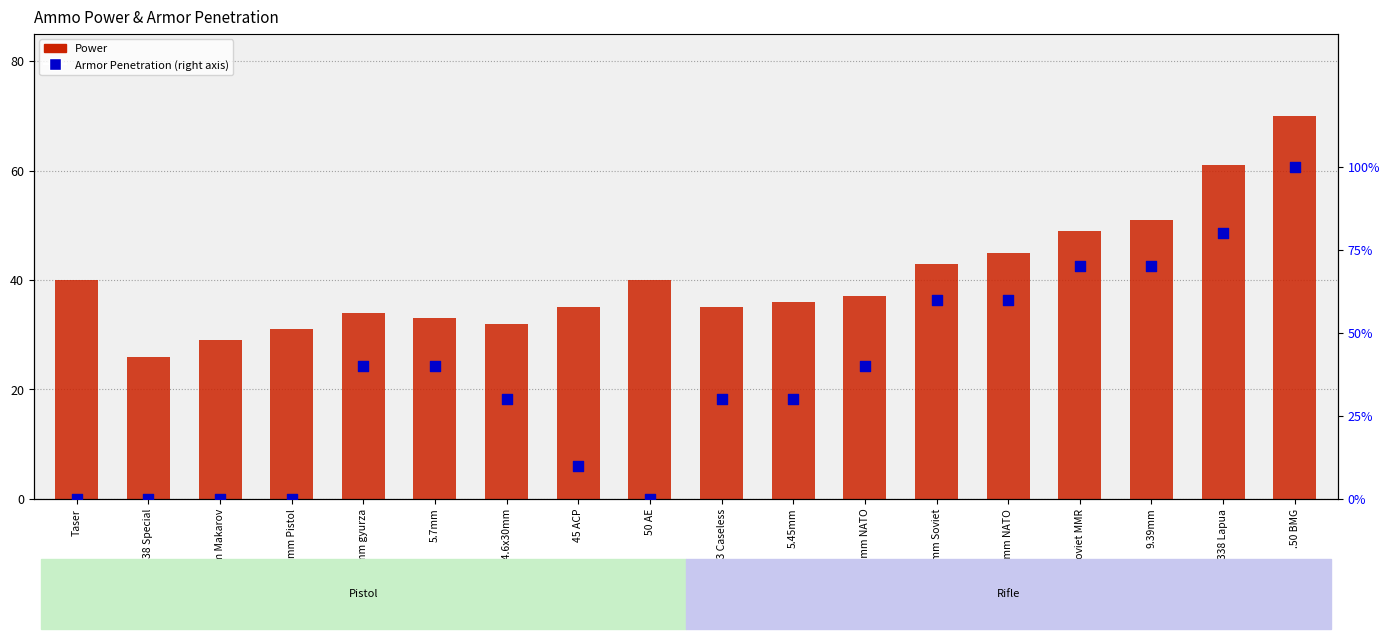

Which series contains the highest Y value?

Power